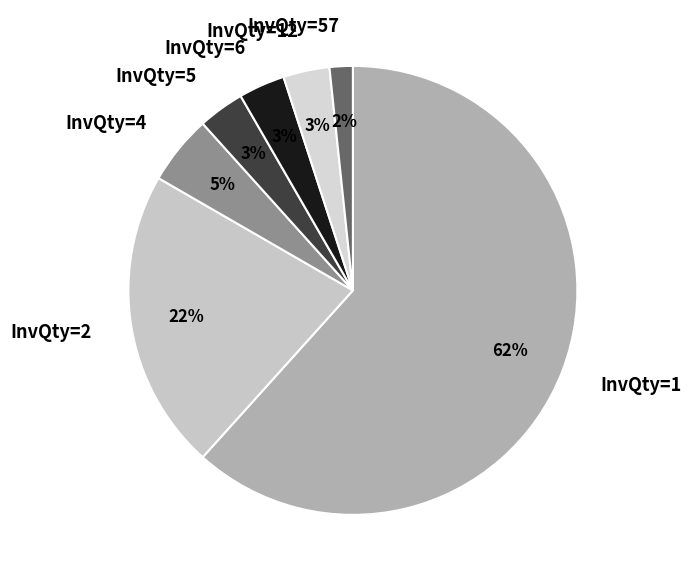

Which has a higher value, InvQty=5 or InvQty=1?

InvQty=1